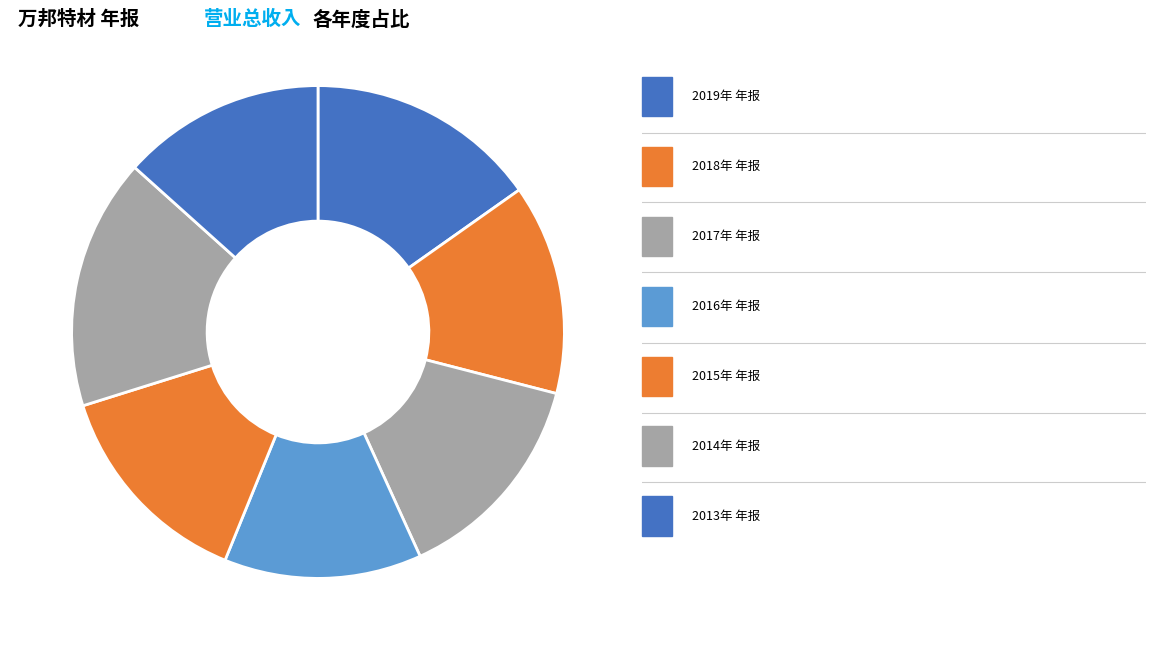

Rank the categories by value from highest to lowest.

2014年 年报, 2019年 年报, 2017年 年报, 2015年 年报, 2018年 年报, 2013年 年报, 2016年 年报